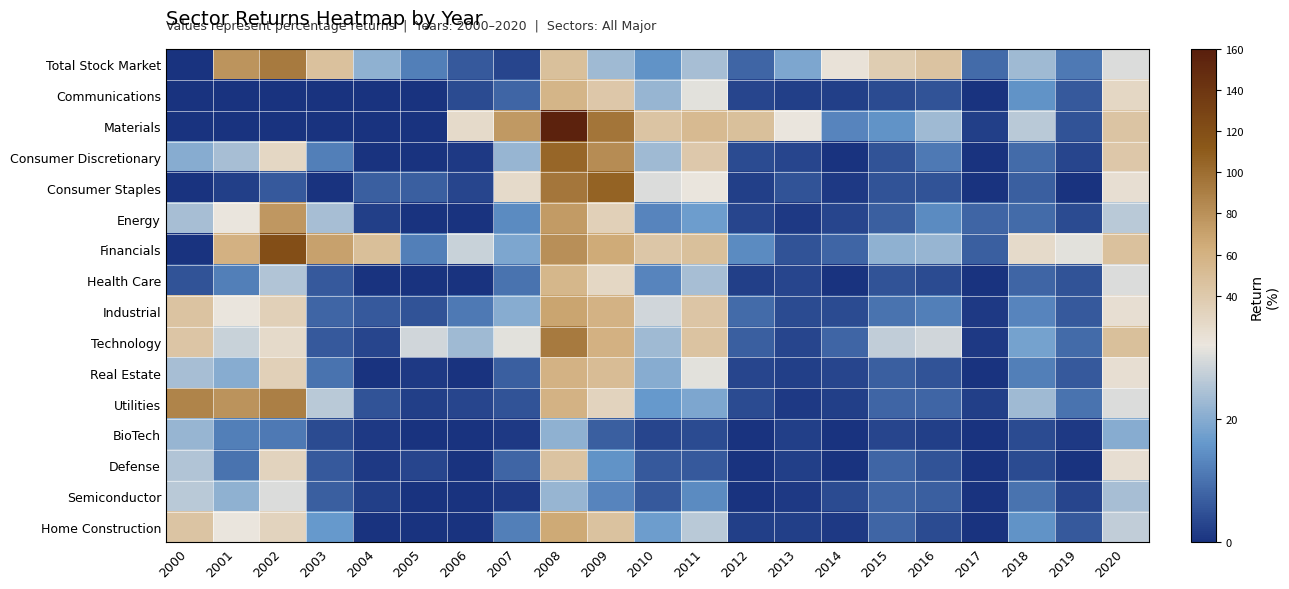

How many categories are shown in the chart?

21